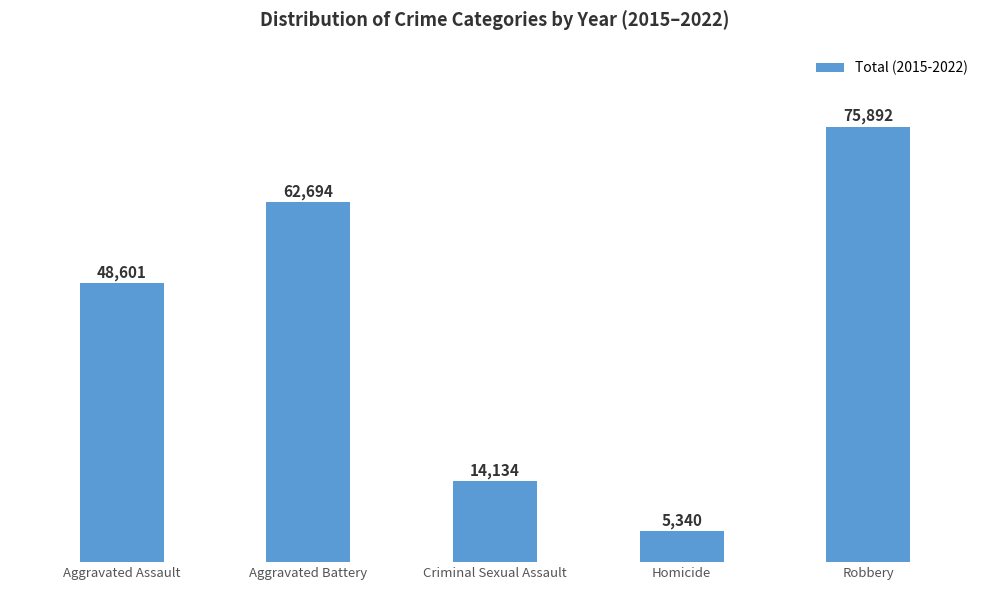

List the labels in order of value, smallest first.

Homicide, Criminal Sexual Assault, Aggravated Assault, Aggravated Battery, Robbery